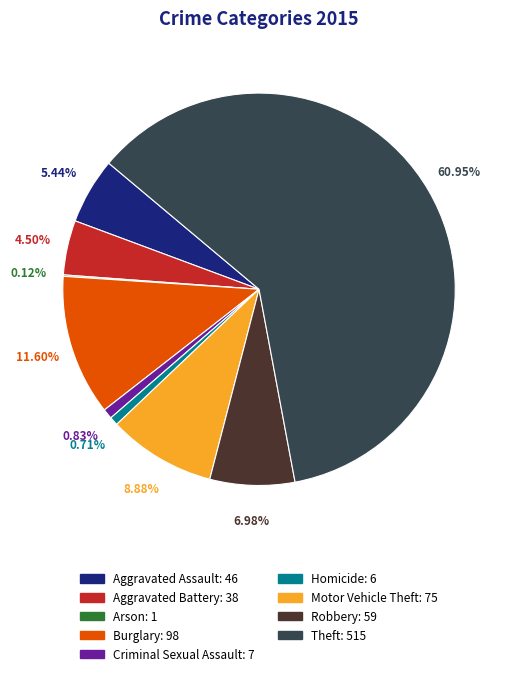

To the nearest percent, what percentage of the pie is Homicide?

1%